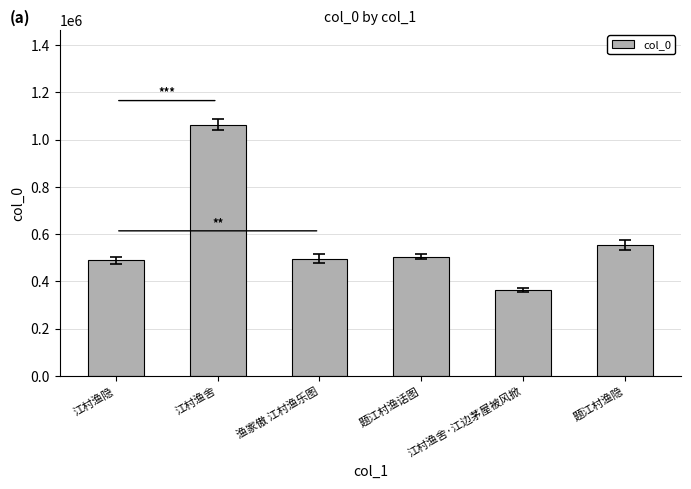

What is the change in value from 江村渔隐 to 江村渔舍·江边茅屋被风掀?

-125619